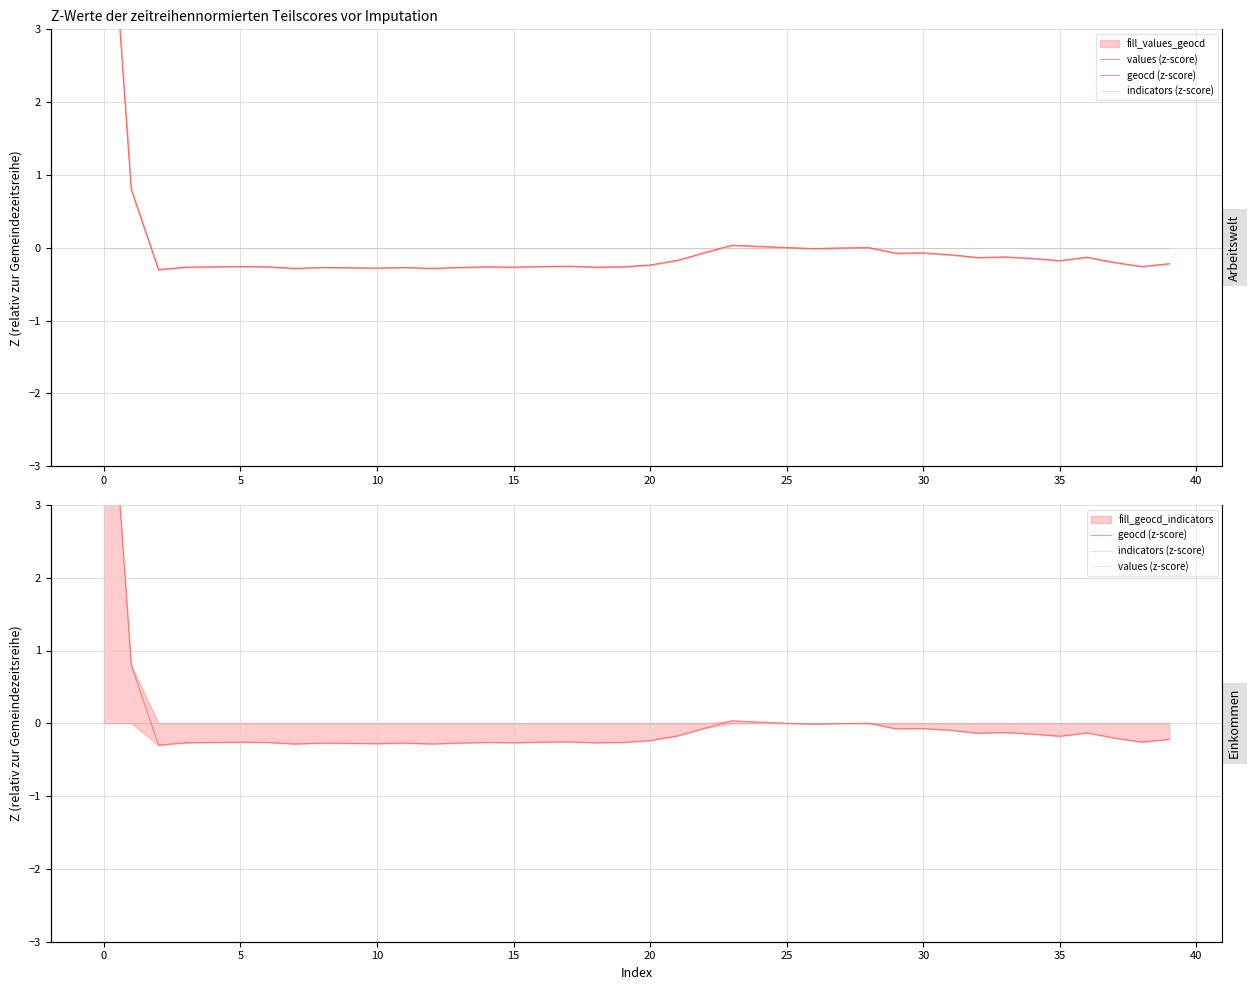

Is it true that geocd (z-score) equals 0.0 at 24?

True